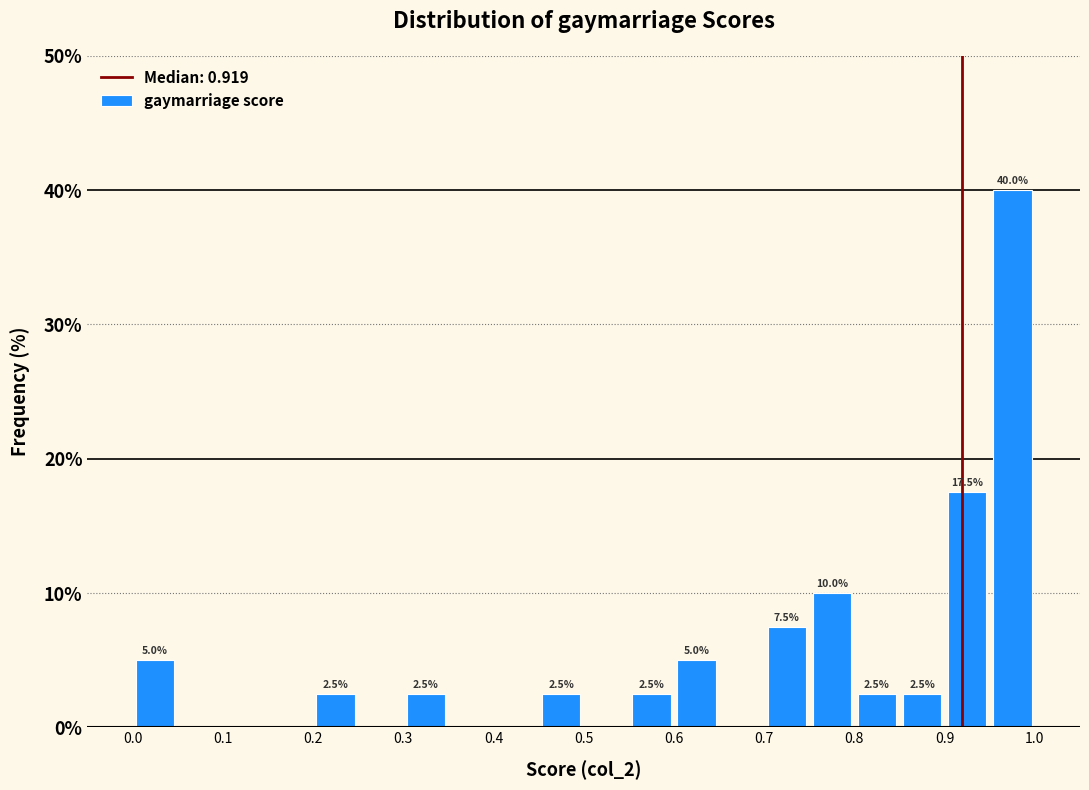

Which range on the x-axis has the tallest bar?

0.95 to 1.00